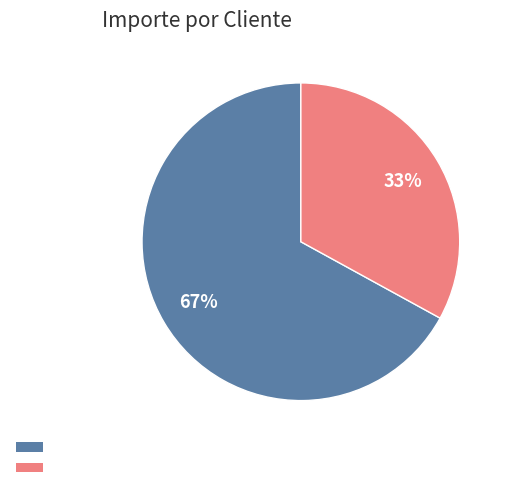

To the nearest percent, what is the average slice percentage?

50%